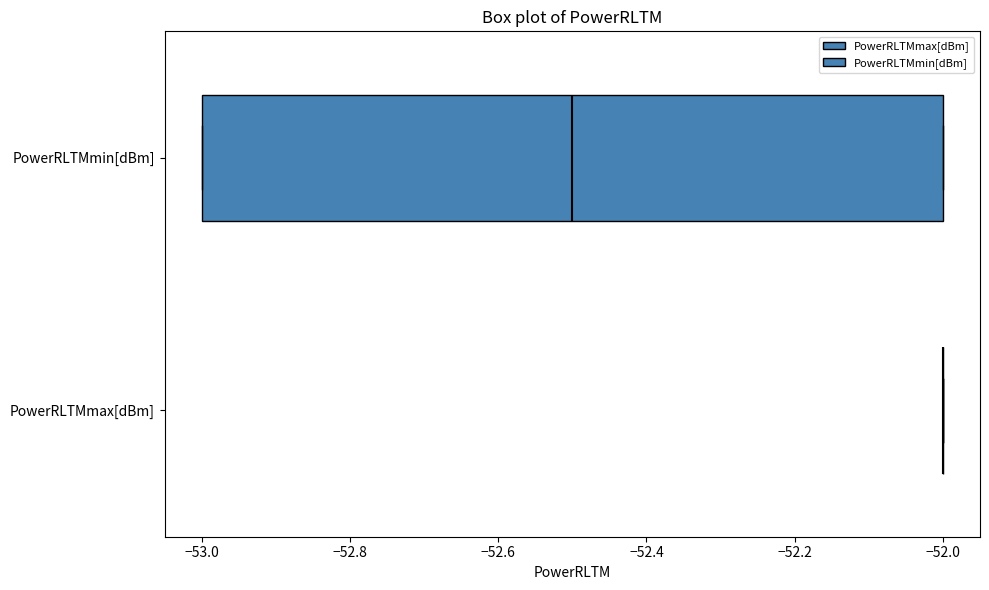

Which box is the widest, from its left edge to its right edge?

PowerRLTMmin[dBm]